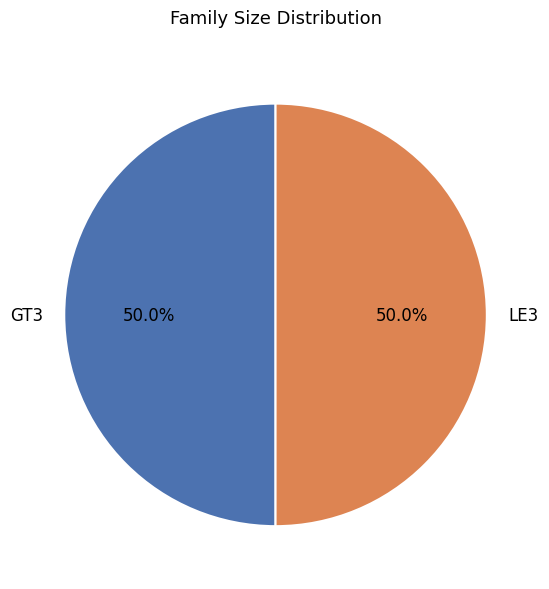

What percentage is NOT represented by GT3?

50.0%